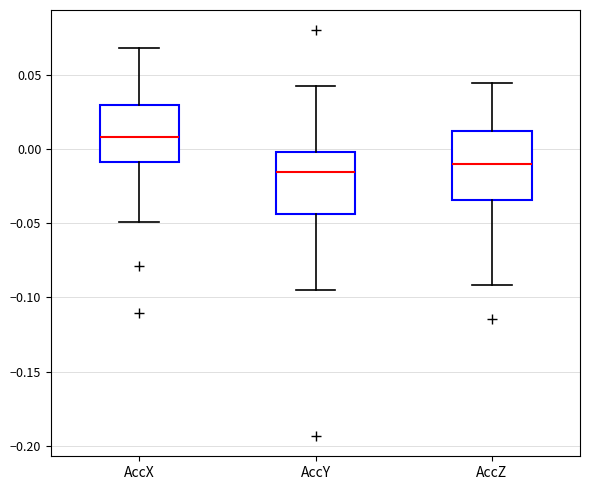

Reading left to right, transcribe this box plot: for each box, give where its median line is, the range the box spans, and where its two whiskers end, as read against the y-axis. The values are not printed on the chart, so give them approximately, as read against the axis.

AccX: median 0.010, box -0.010 to 0.030, whiskers -0.050 to 0.070
AccY: median -0.015, box -0.045 to 0.000, whiskers -0.095 to 0.045
AccZ: median -0.010, box -0.035 to 0.010, whiskers -0.090 to 0.045